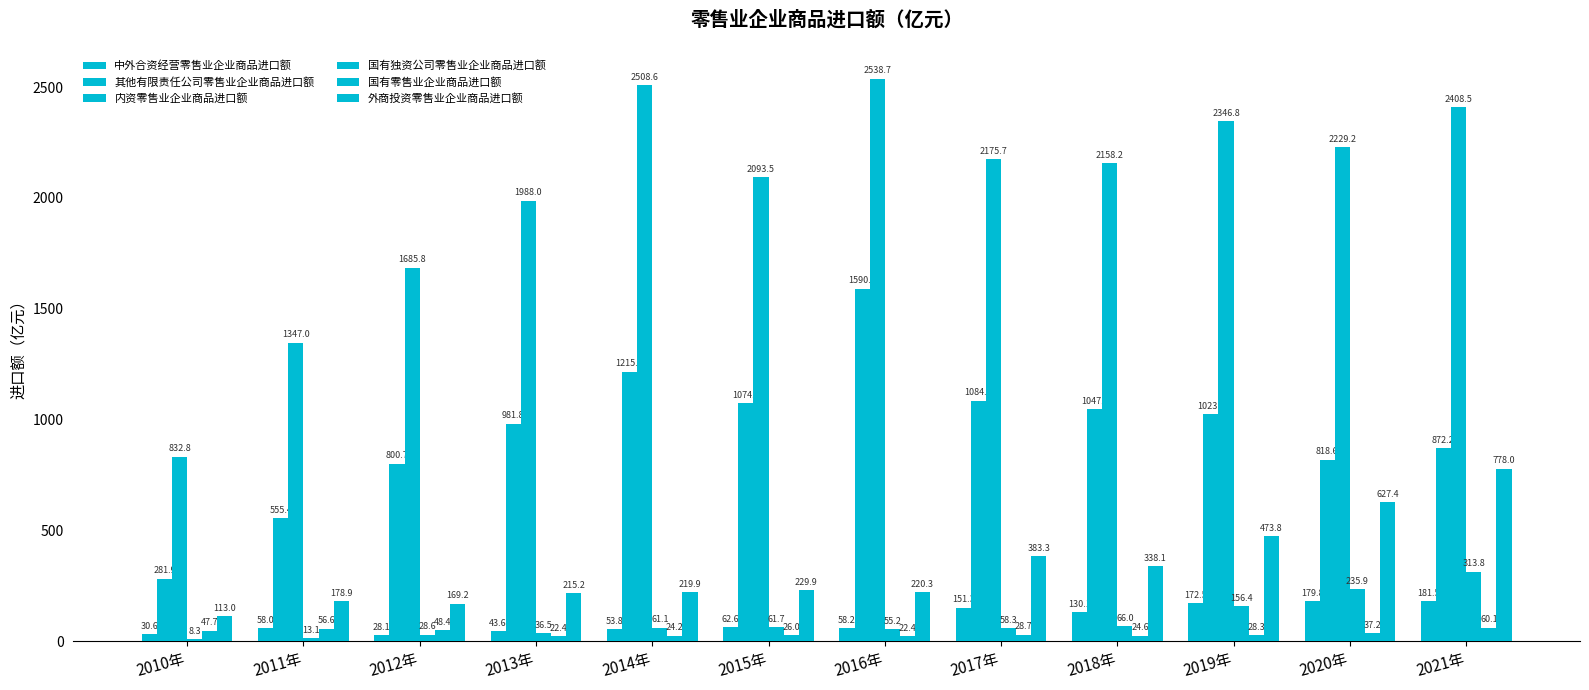

What is the spread (max minus min) of values at 2015年?

2067.5